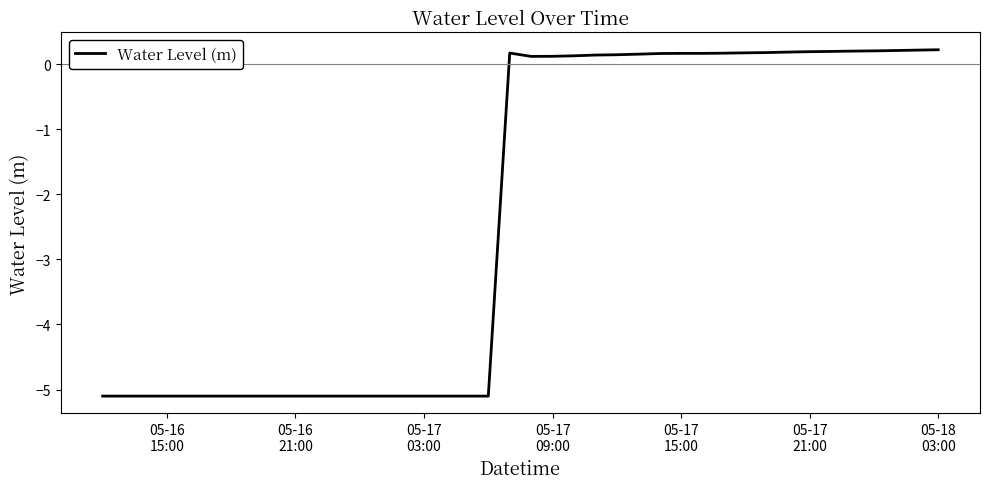

What is the difference between the maximum and minimum values?

5.3